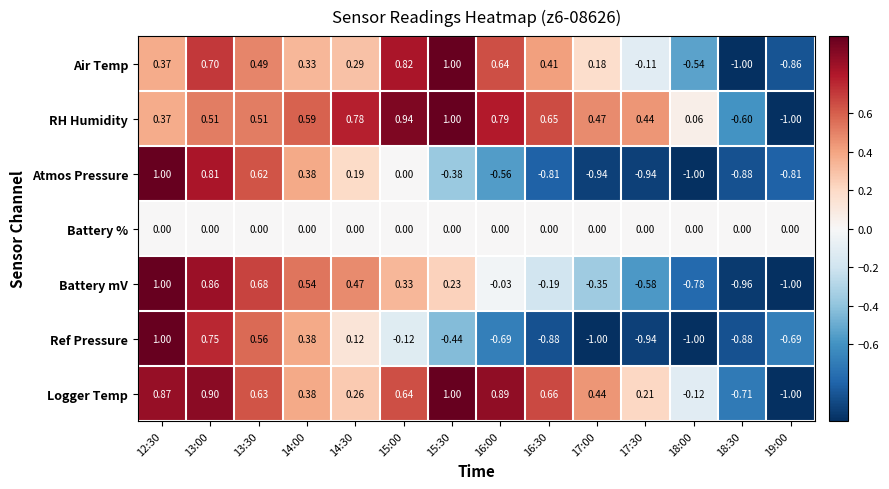

Which series changed the most between 13:30 and 16:30?

Ref Pressure